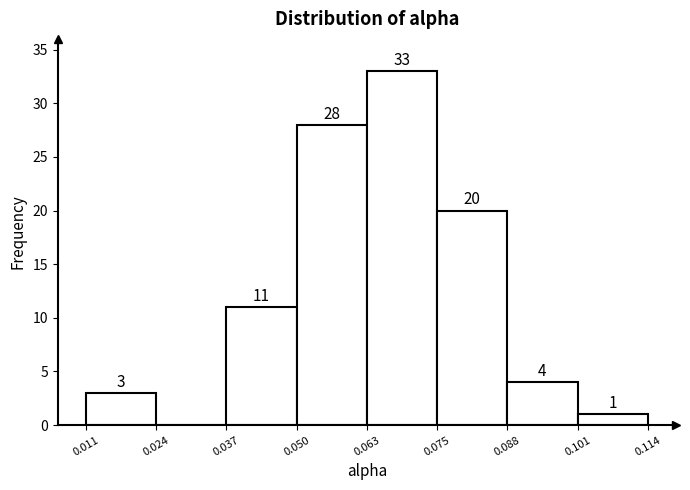

Over which range of the x-axis is the bar tallest?

0.063 to 0.075